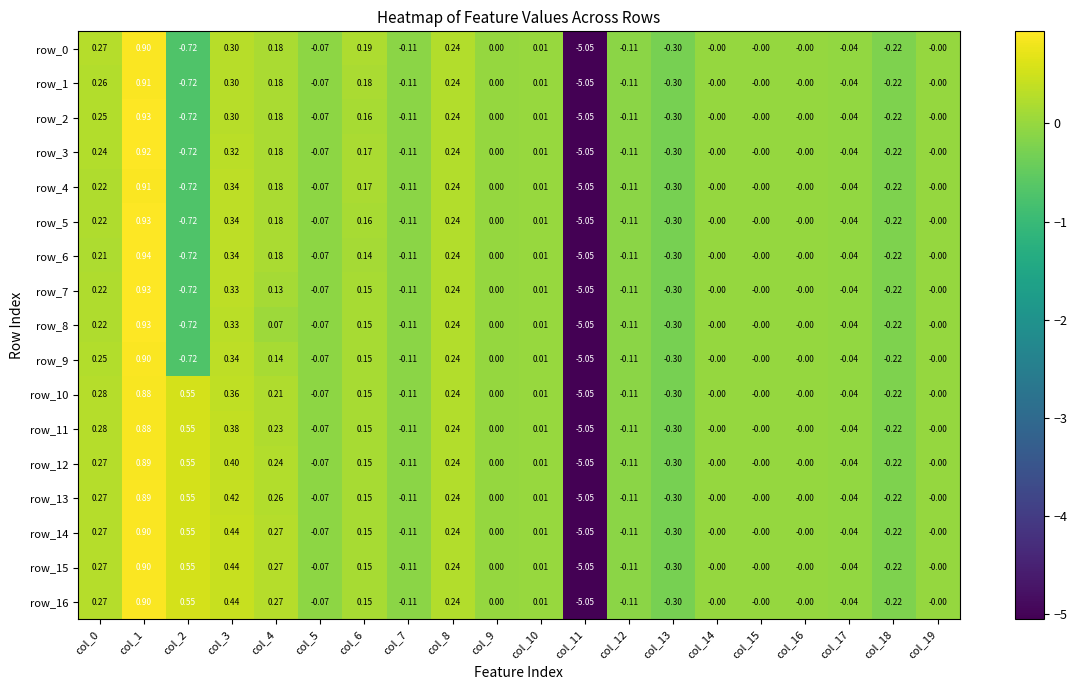

Is the value of row_3 at col_11 greater than the value of row_12 at col_2?

No